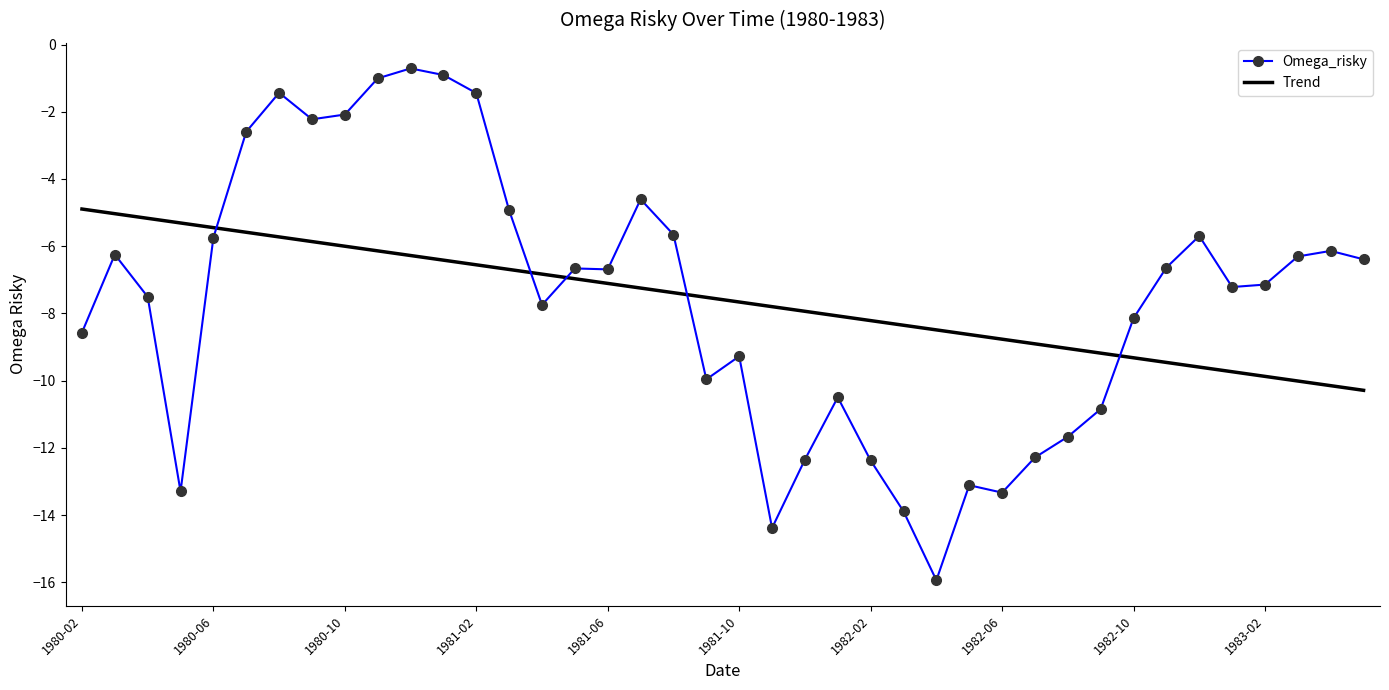

Which series has the widest spread of values?

Omega_risky